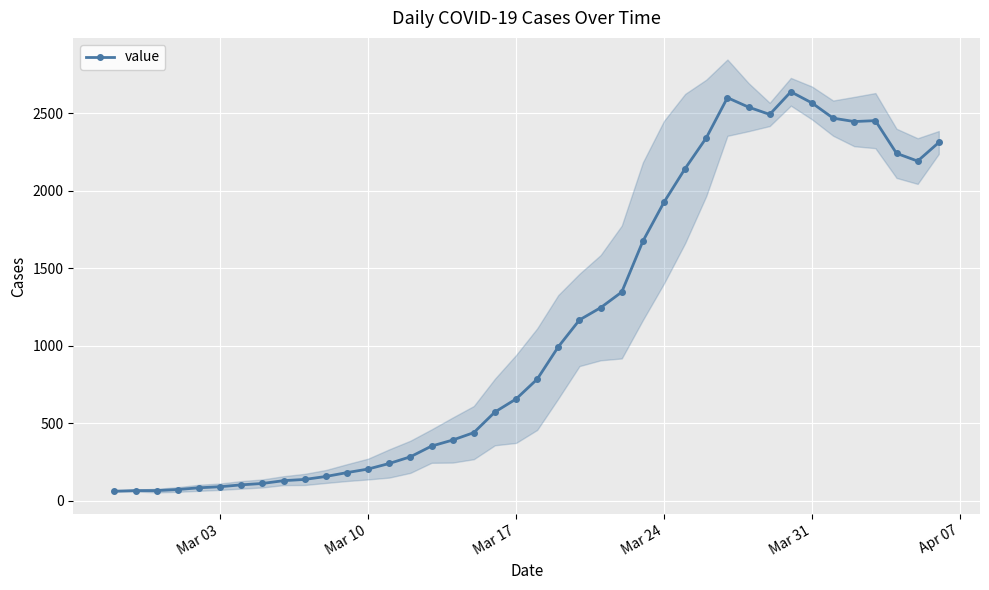

How many distinct data groups are displayed?

1